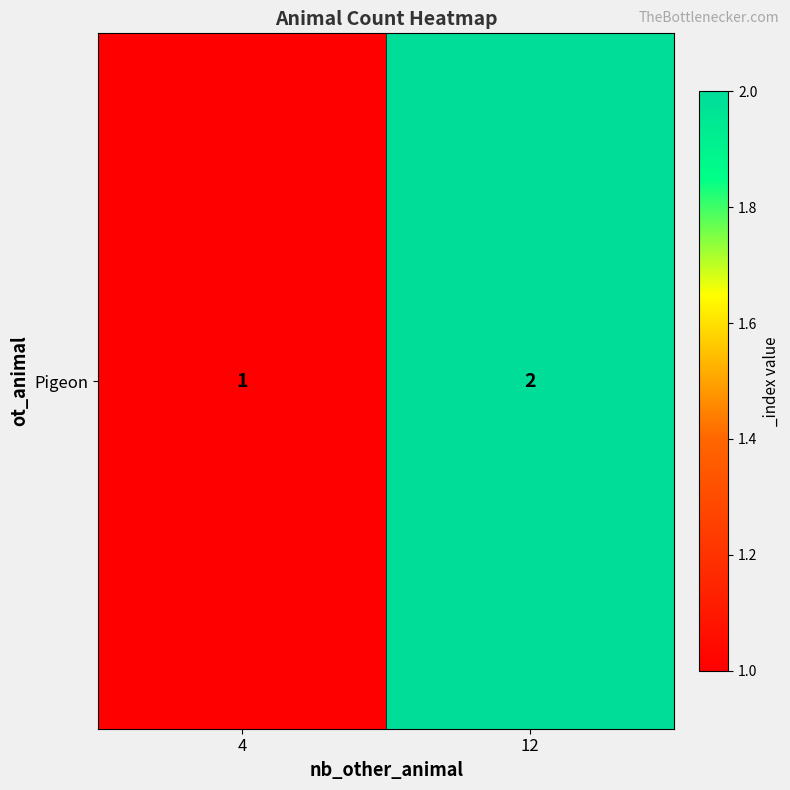

Approximately how many times larger is the value at 4 compared to 12?

0.5